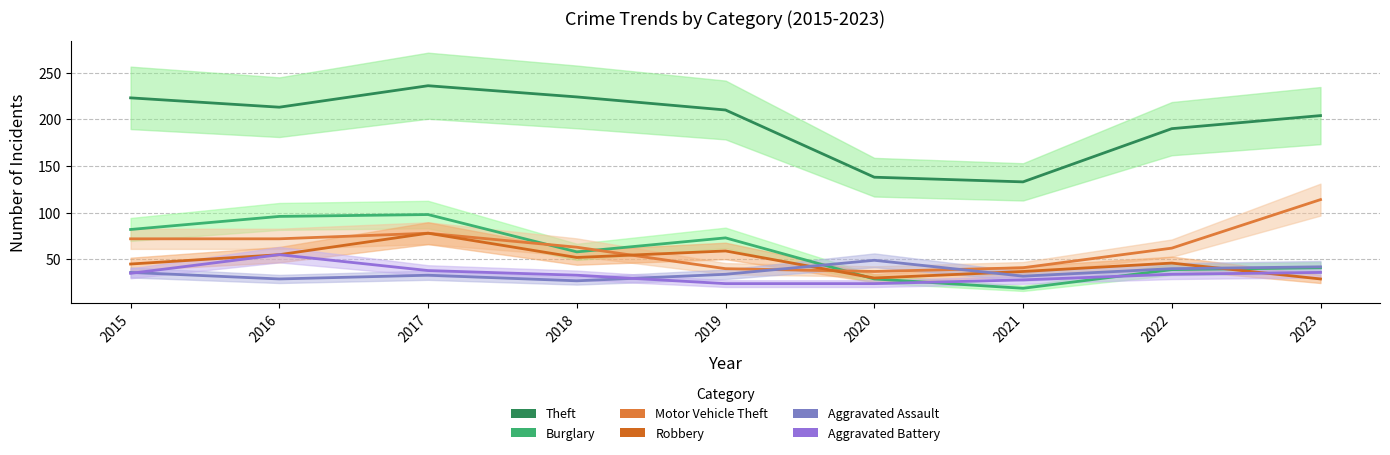

What is the difference between the Theft values at 2020 and 2015?

85